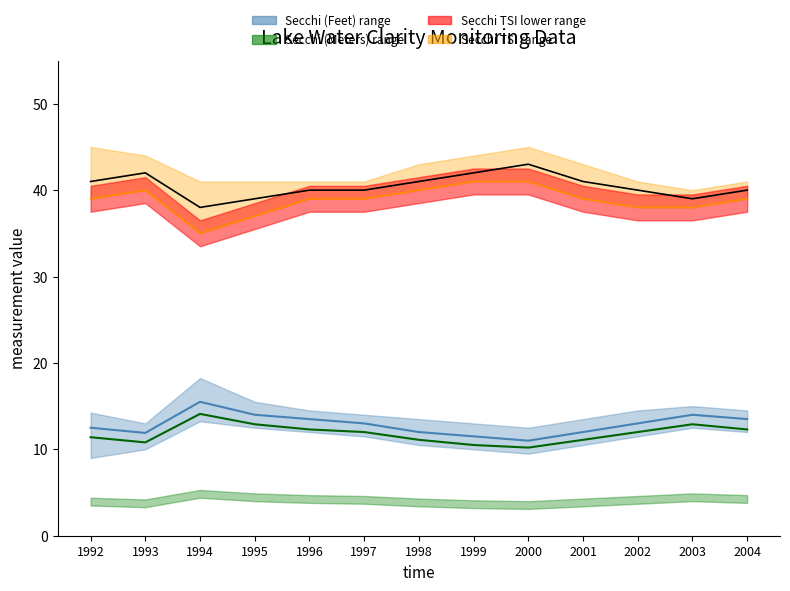

True or false: Secchi (Meters) ×3 and Secchi (Feet) intersect in this chart.

False